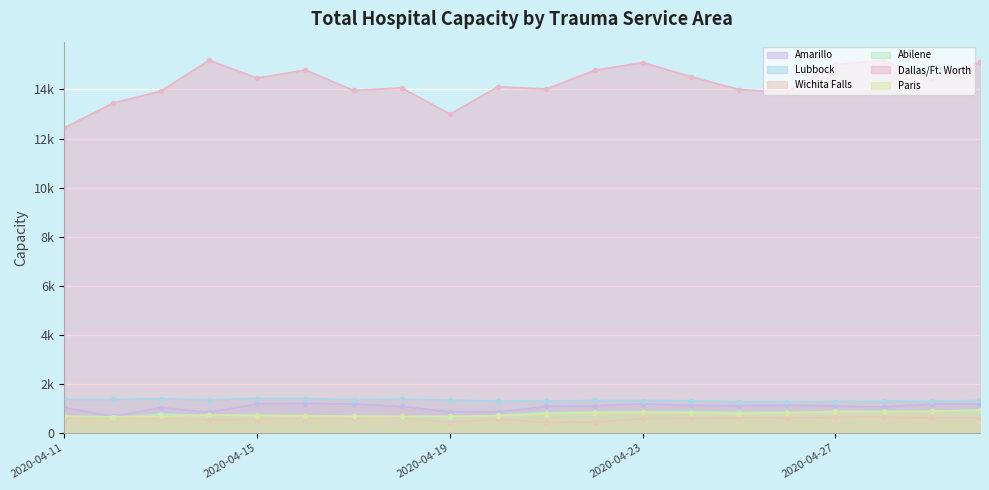

At which label does Wichita Falls first exceed 587?

2020-04-11